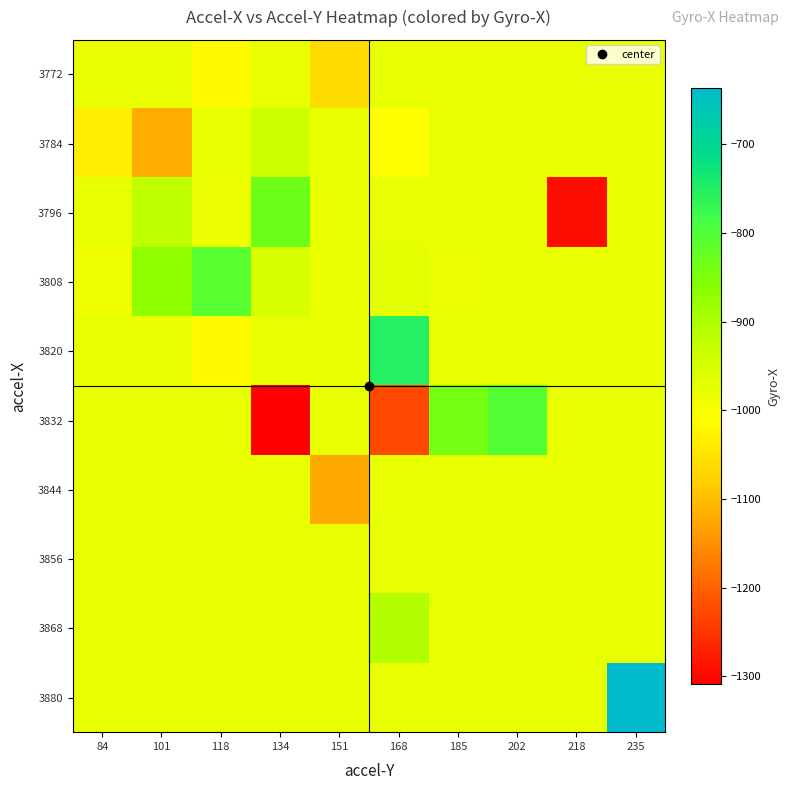

Count the number of data series in this chart.

10